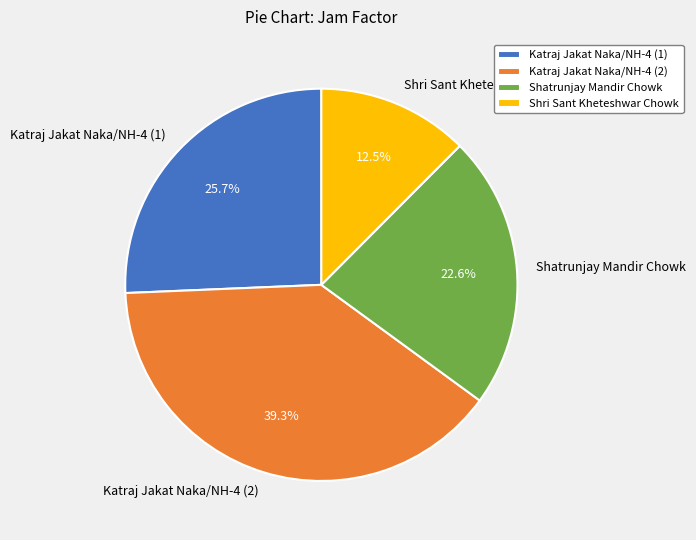

How many segments does this pie chart have?

4